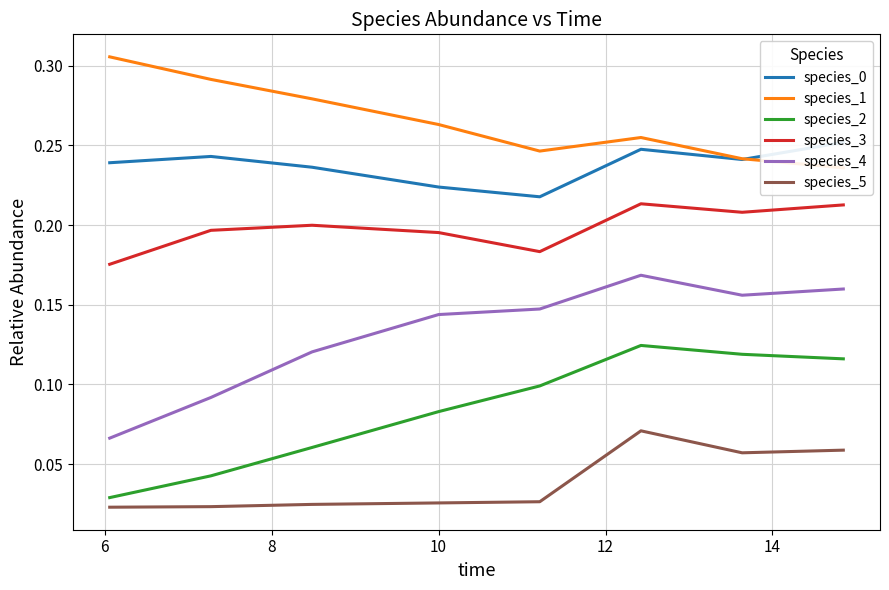

How many lines are shown in the chart?

6